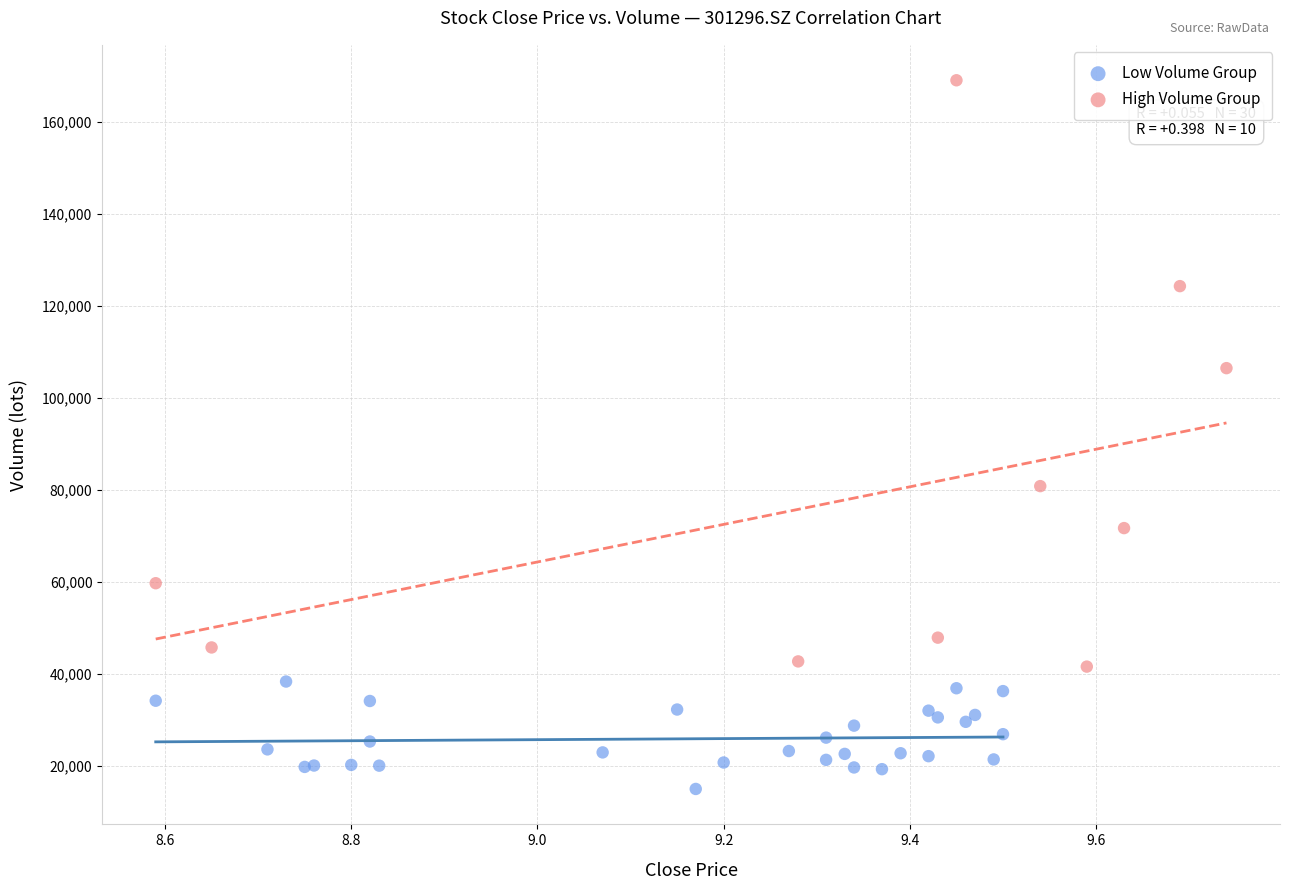

Which series reaches the maximum Y coordinate?

High Volume Group